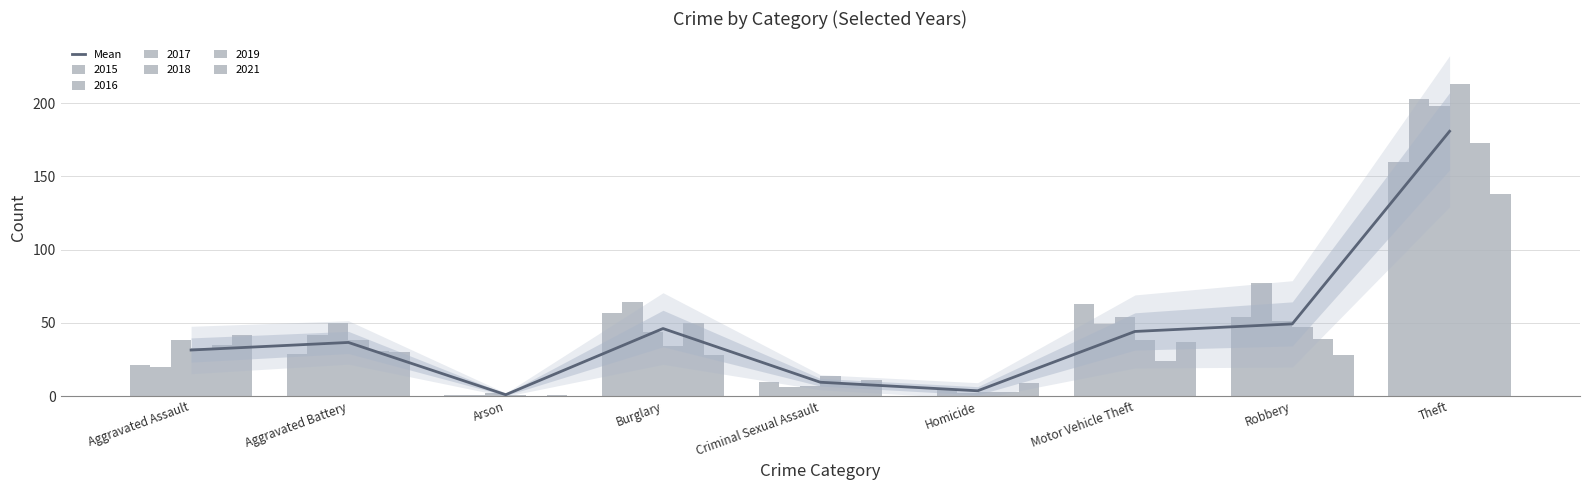

What is the minimum value shown in the chart?

1.0